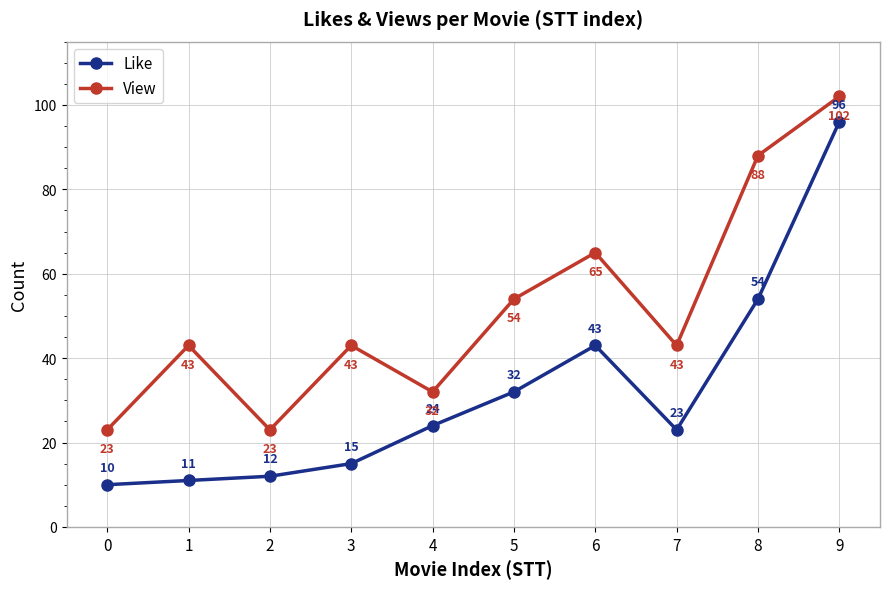

Is the value of View at 5 greater than the value of Like at 7?

Yes